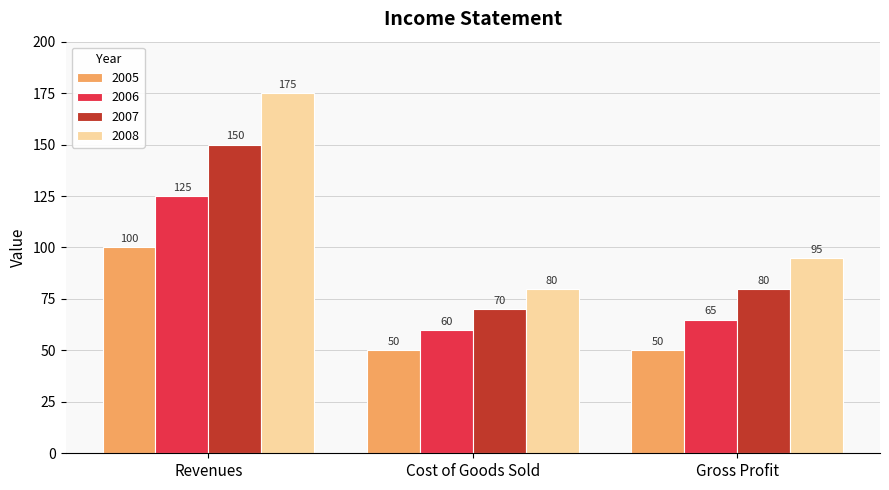

At which category is the sum across all series the highest?

Revenues